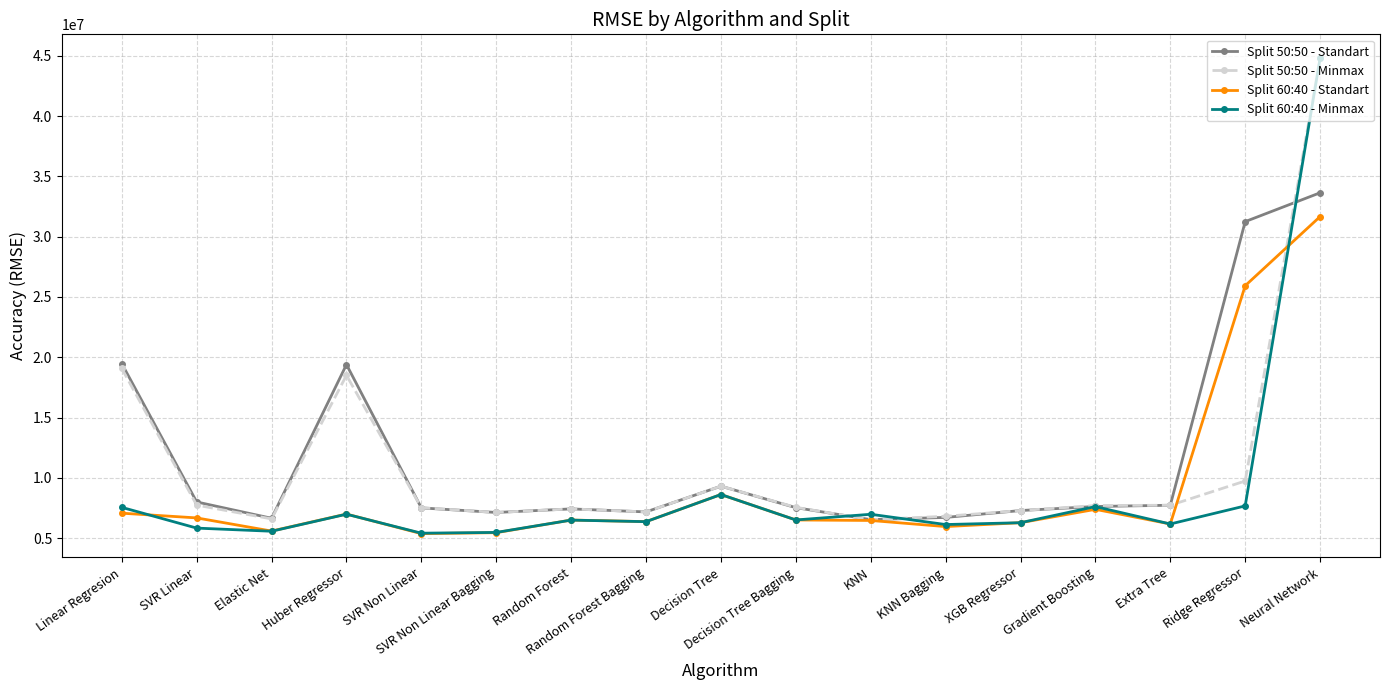

At which category does Split 60:40 - Minmax reach its first local peak?

Huber Regressor